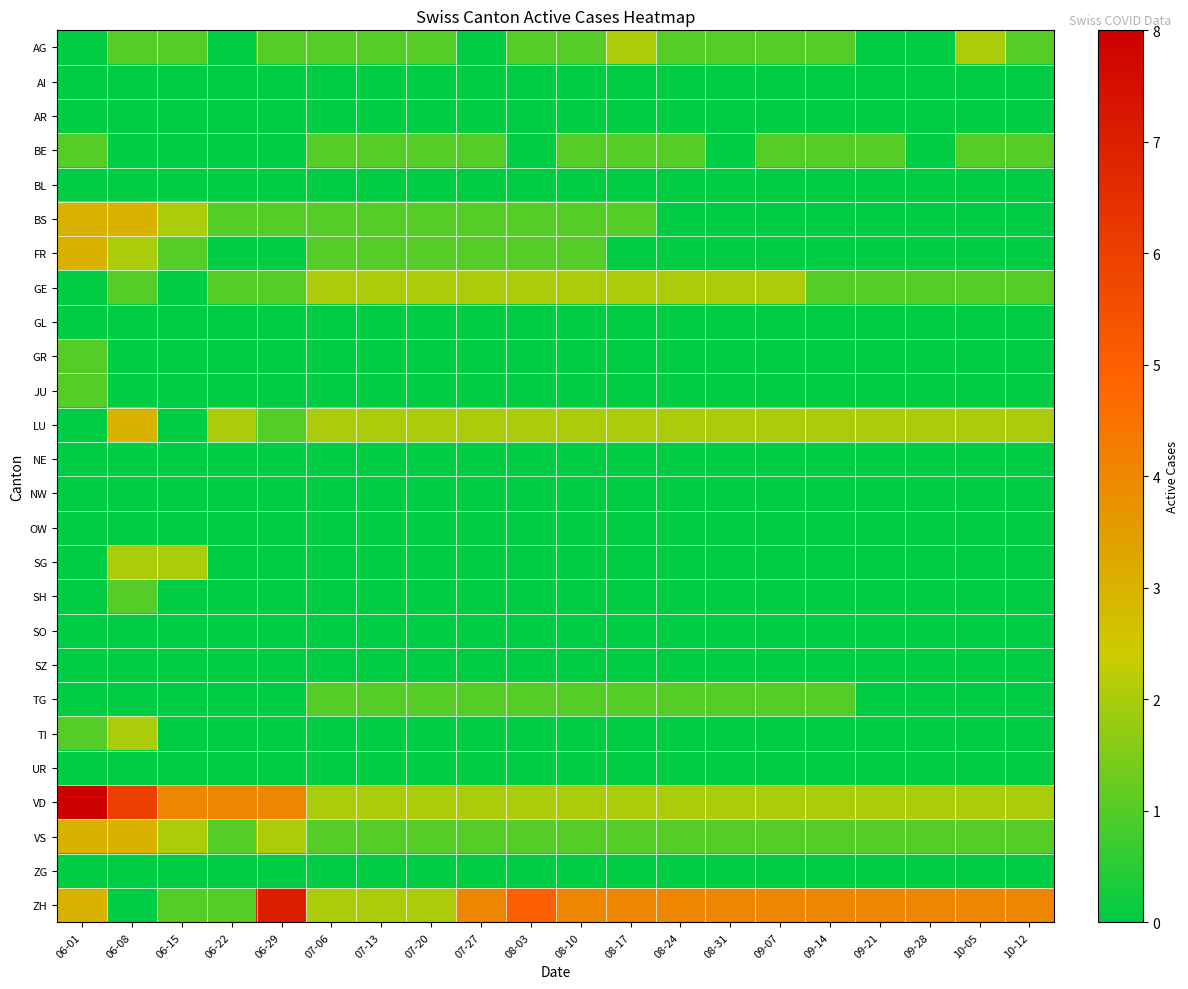

Which series has the widest spread of values?

ZH